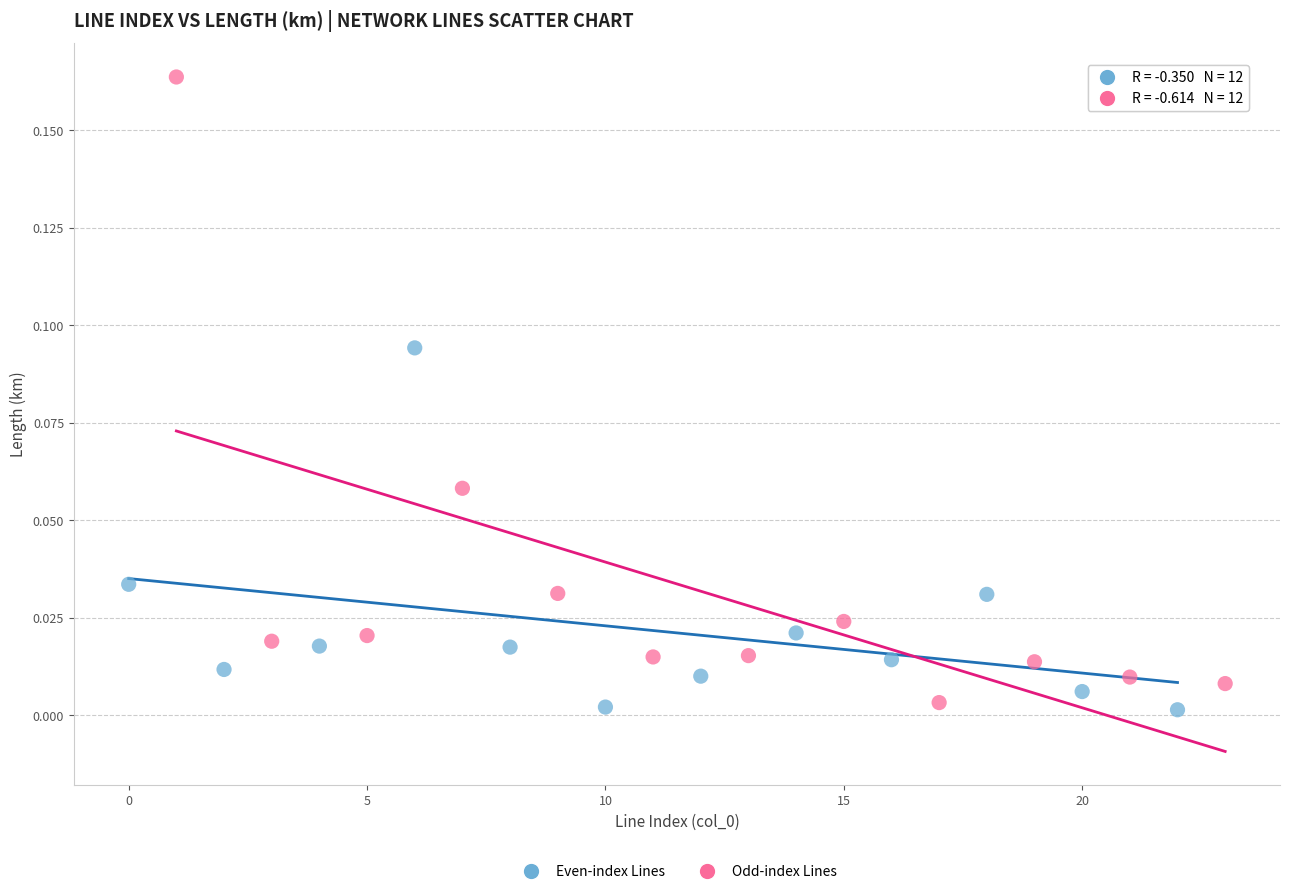

Which series reaches the maximum Y coordinate?

Odd-index Lines